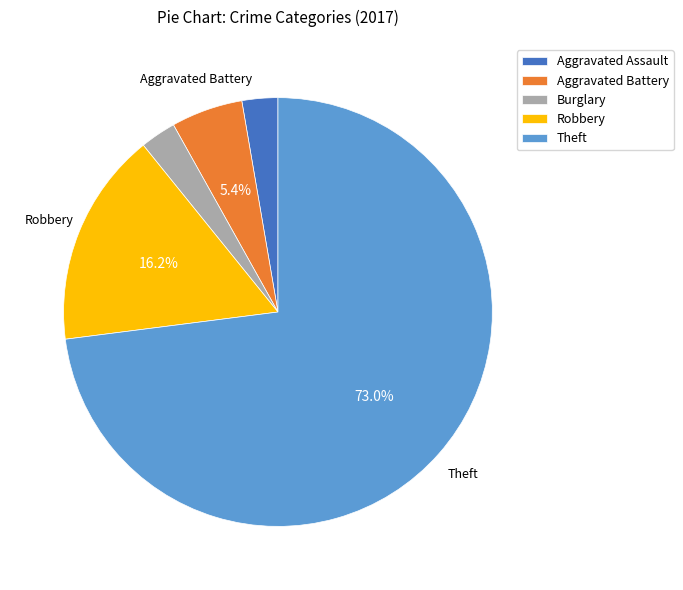

True or false: Theft accounts for 68% of the total.

False